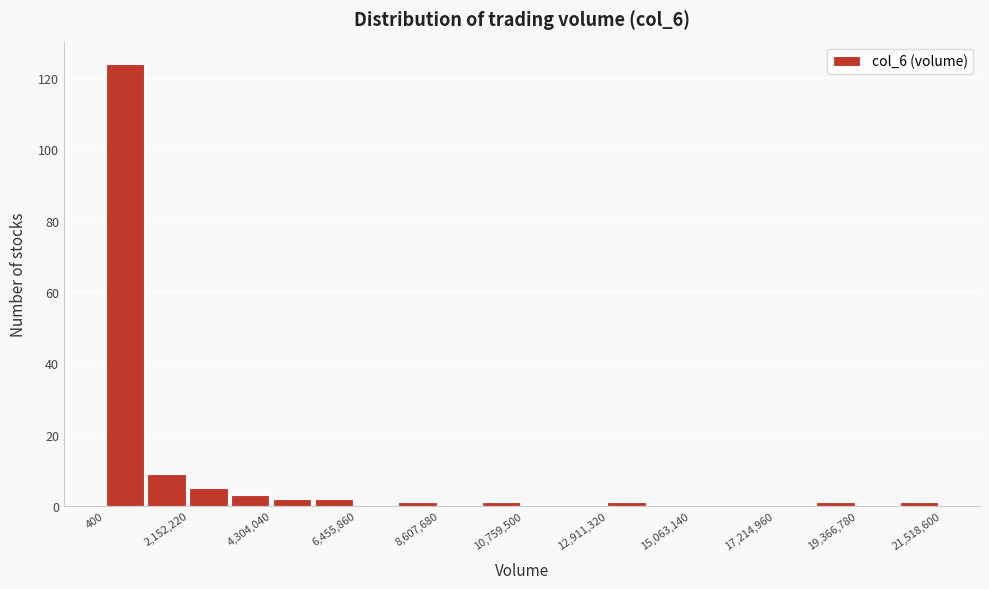

Read against the x-axis, roughly where is the centre of the tallest bar?

500000